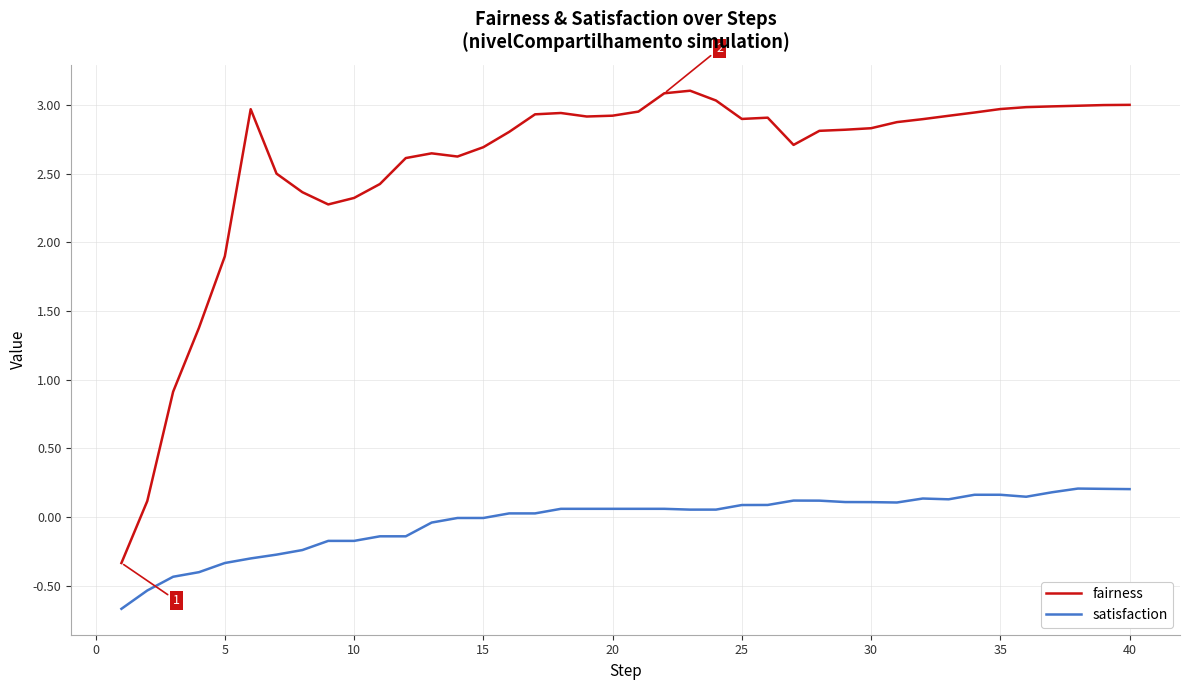

Rank the series by their average value, from highest to lowest.

fairness, satisfaction